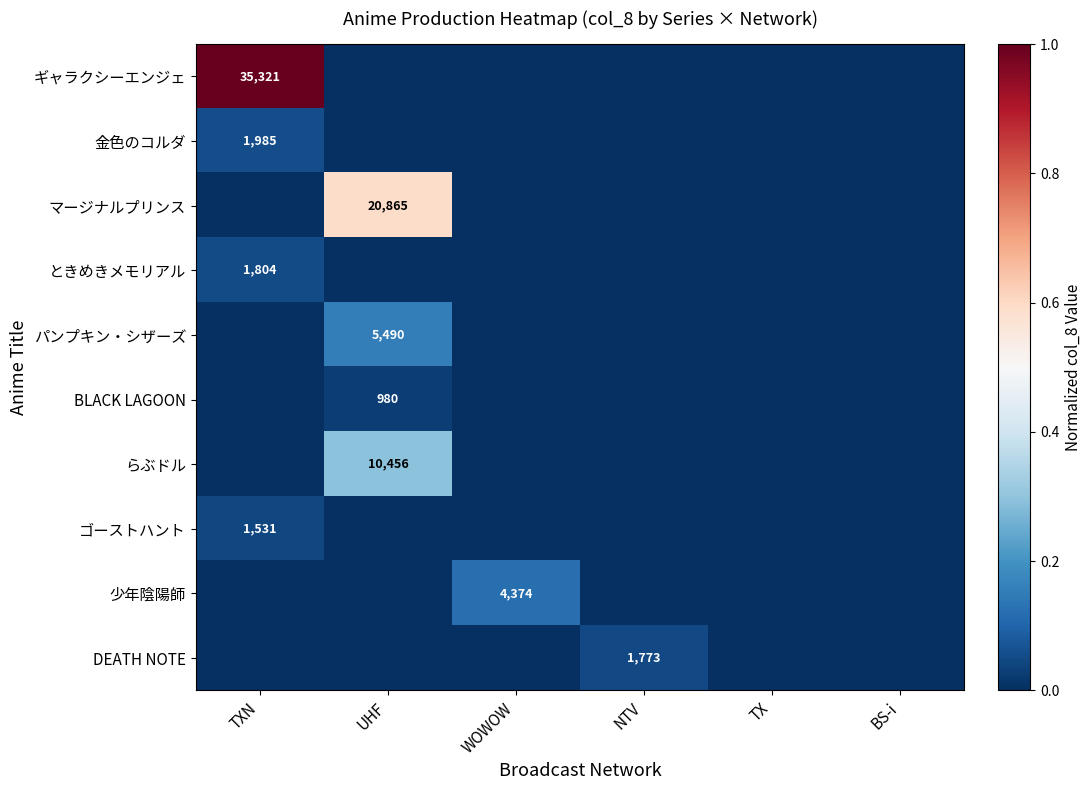

How many distinct data groups are displayed?

10